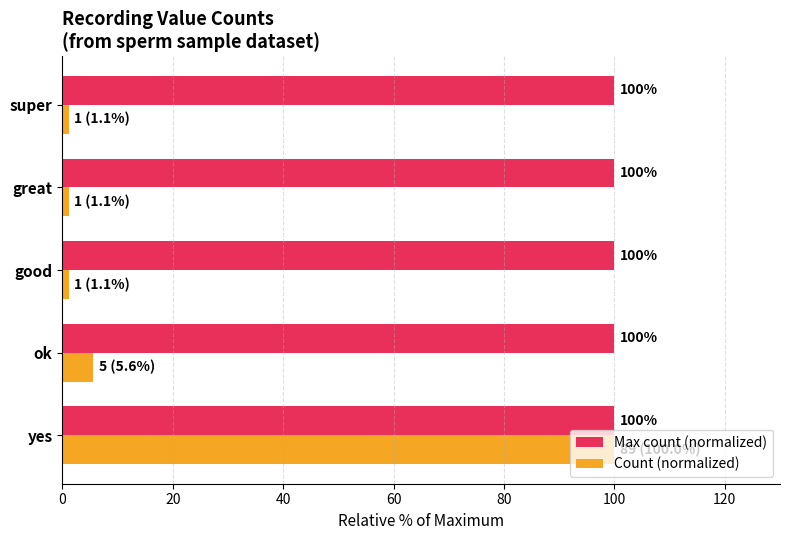

True or false: Count (normalized) has a value of 100.0 at yes.

True